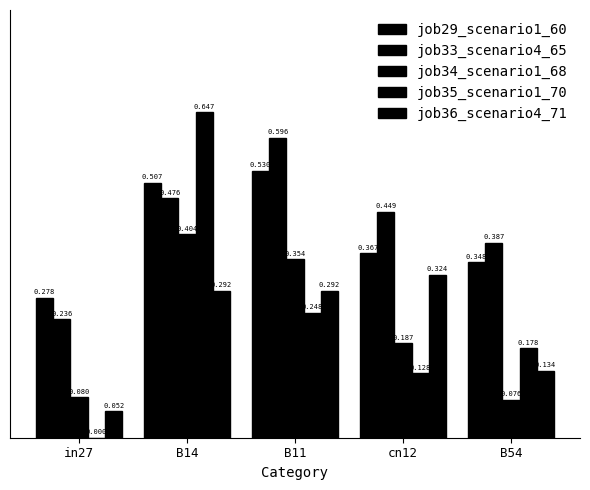

Rank the categories by job36_scenario4_71 value from highest to lowest.

cn12, B14, B11, B54, in27